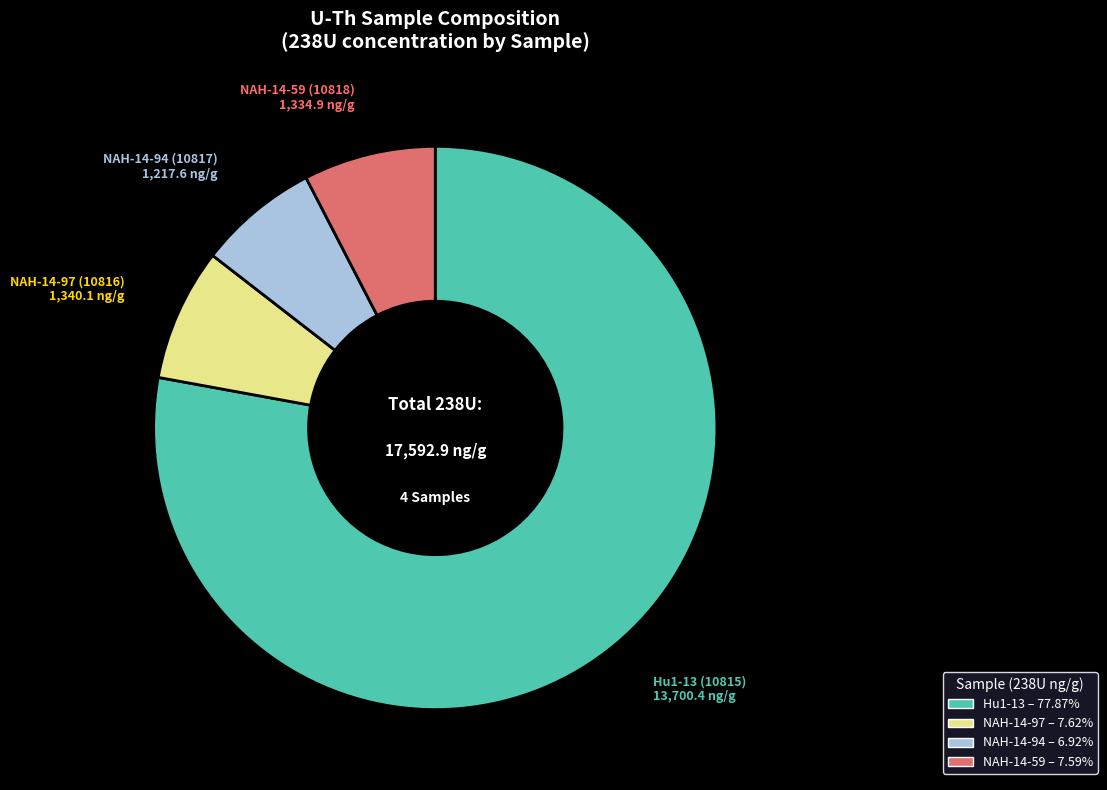

Is there a majority slice in this chart?

Yes